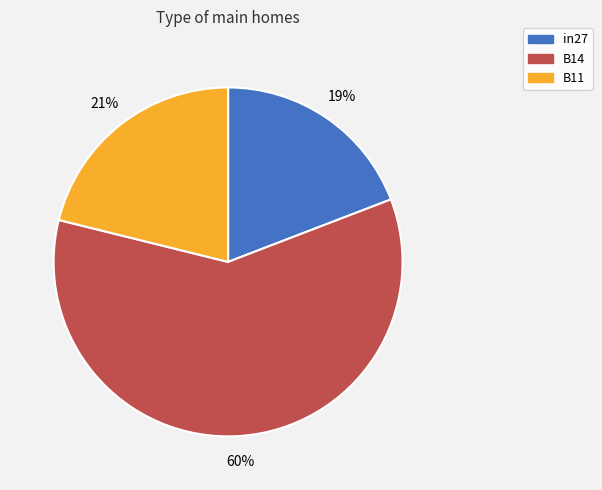

Do B14 and B11 together represent more than half of the pie?

Yes